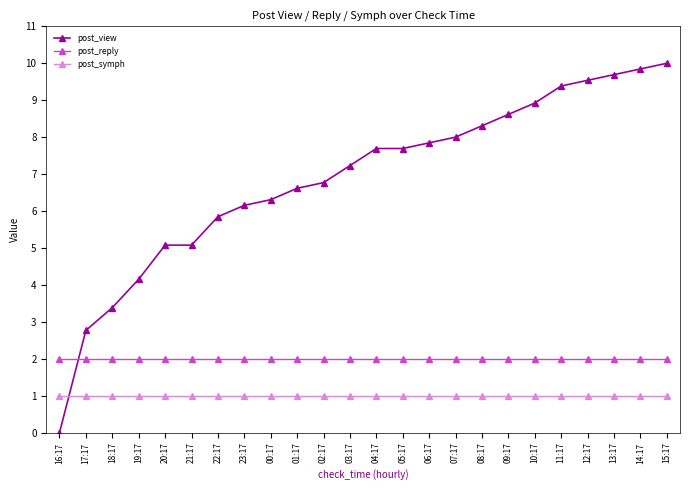

Which label corresponds to the largest value in the chart?

15:17